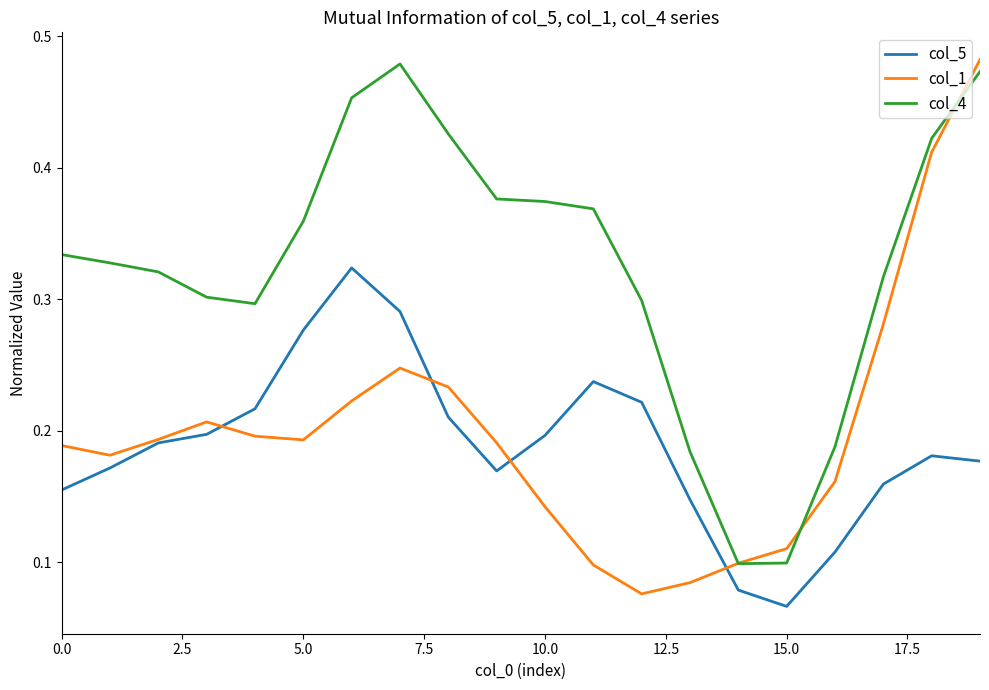

Is this an area chart (filled region under the line)?

No